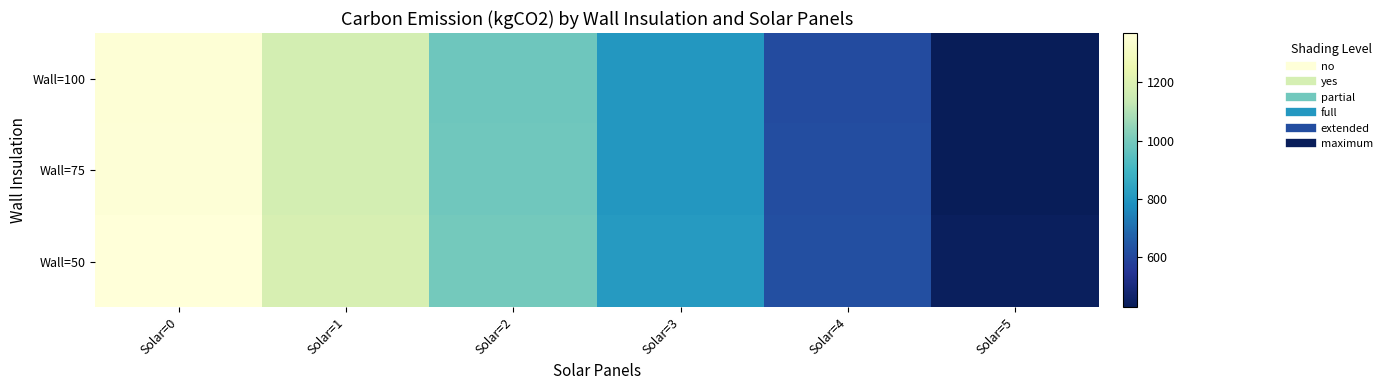

At how many categories does at least one series exceed 1255?

1